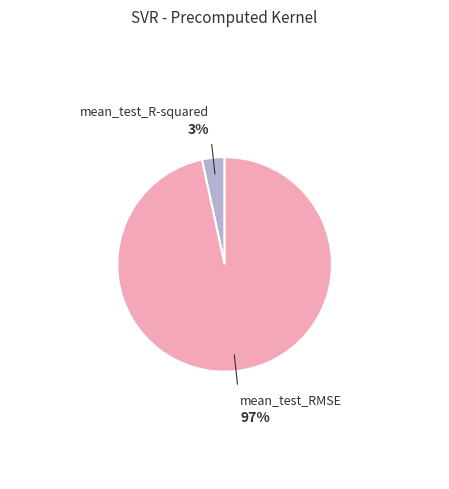

Is there any slice that represents more than half of the pie?

Yes